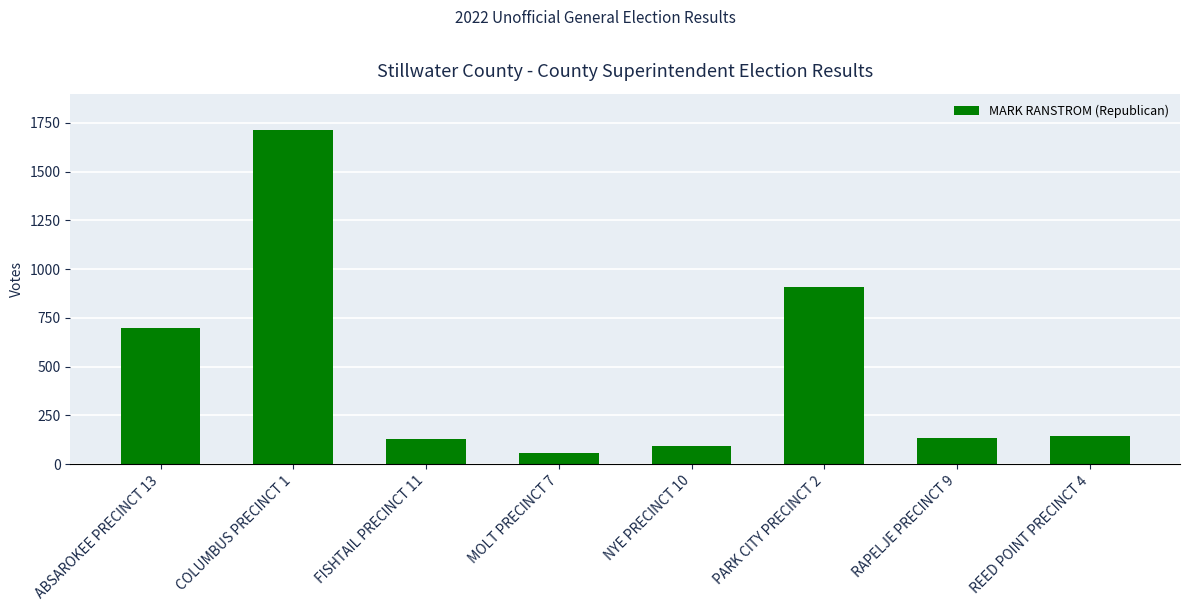

Is it true that the value at MOLT PRECINCT 7 is 59?

True